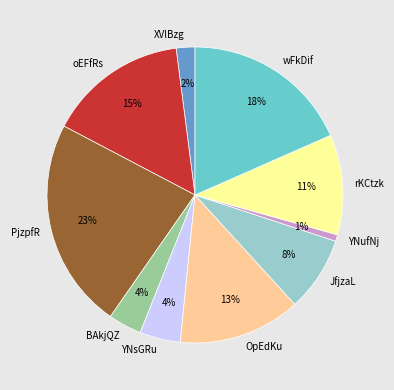

Which slice is the smallest?

YNufNj